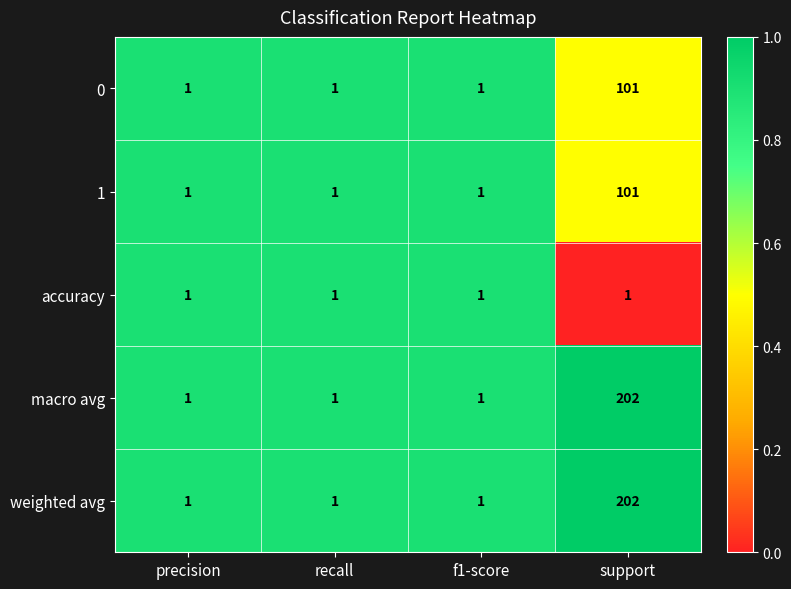

Which category has the highest value across all series?

support